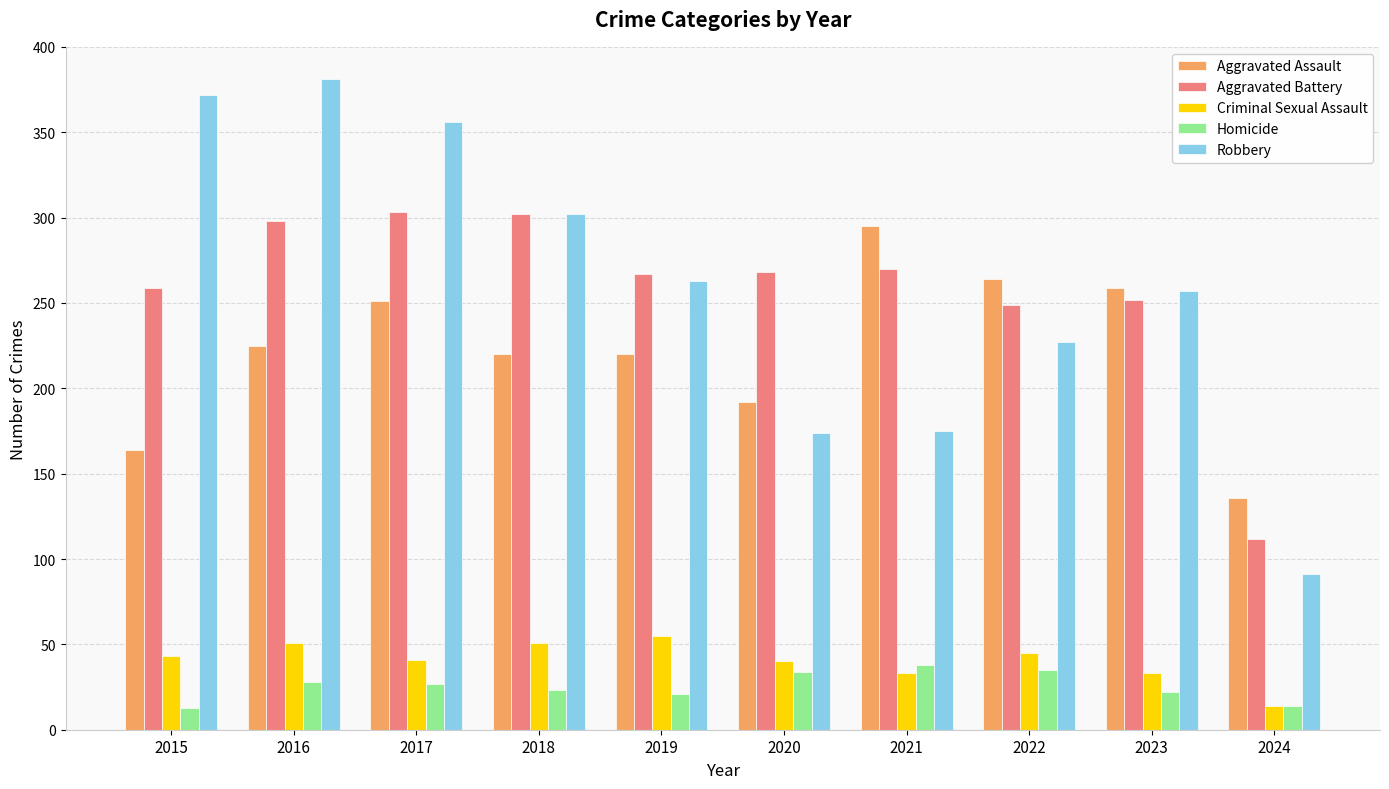

The value of Robbery at 2018 is 397. True or false?

False